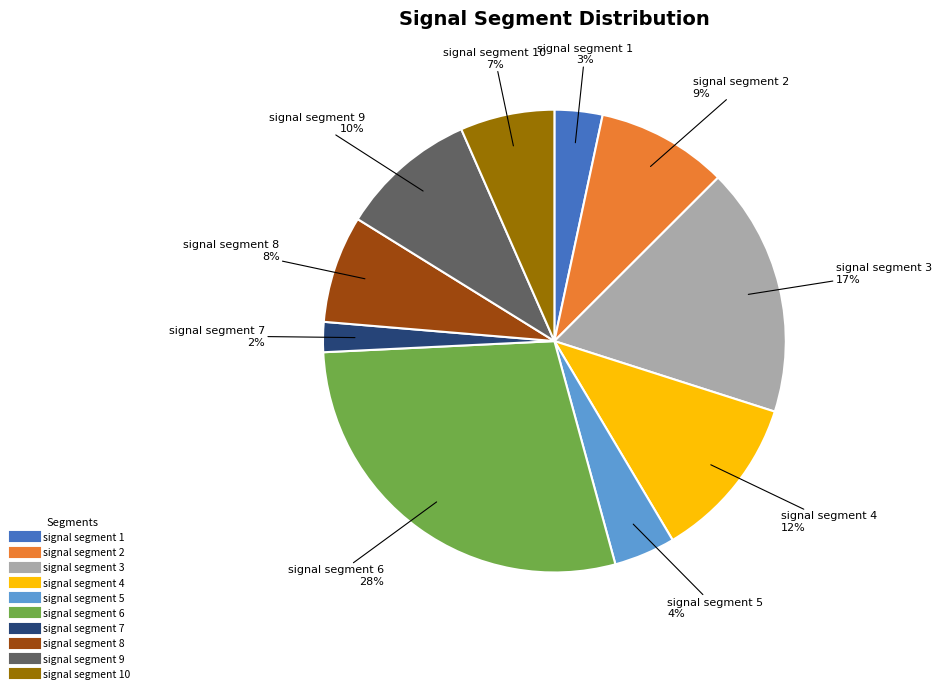

Is there a majority slice in this chart?

No